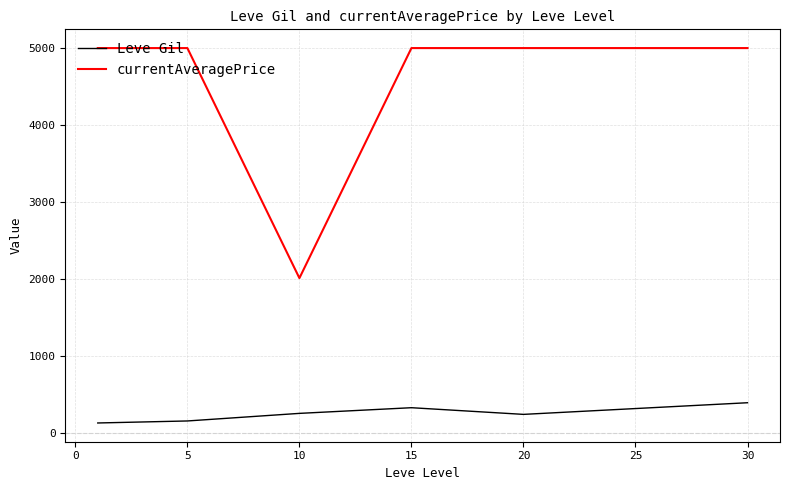

True or false: Leve Gil and currentAveragePrice intersect in this chart.

False